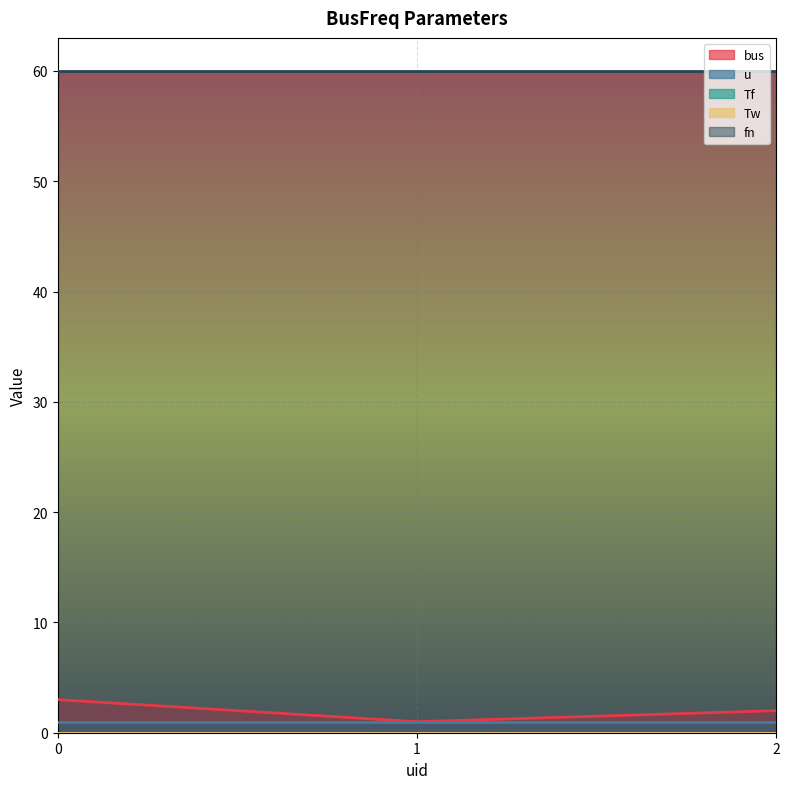

How many categories are shown in the chart?

3